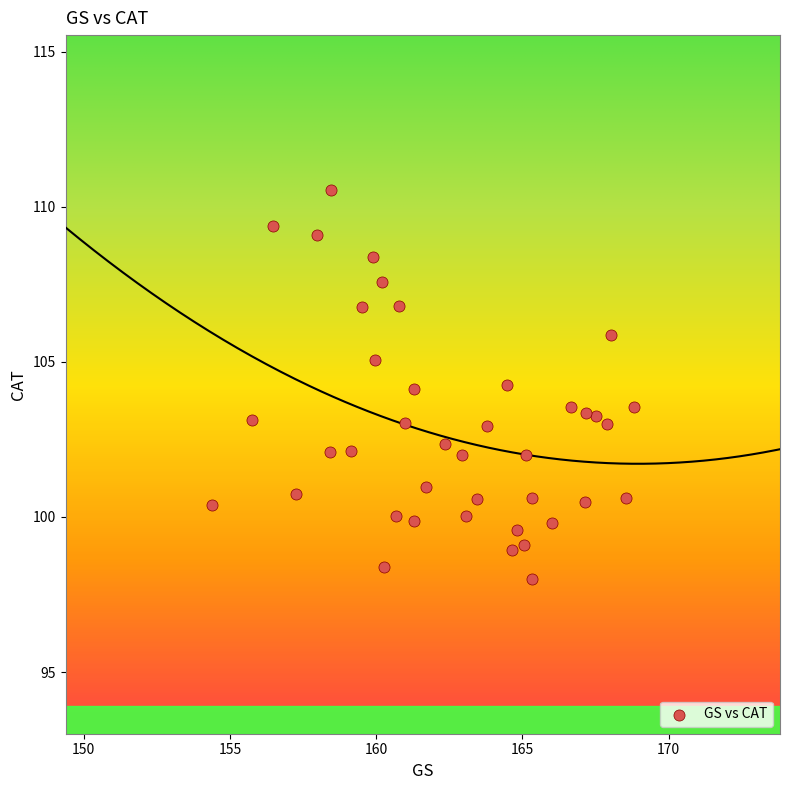

What is the range of X values (max minus min)?

14.4